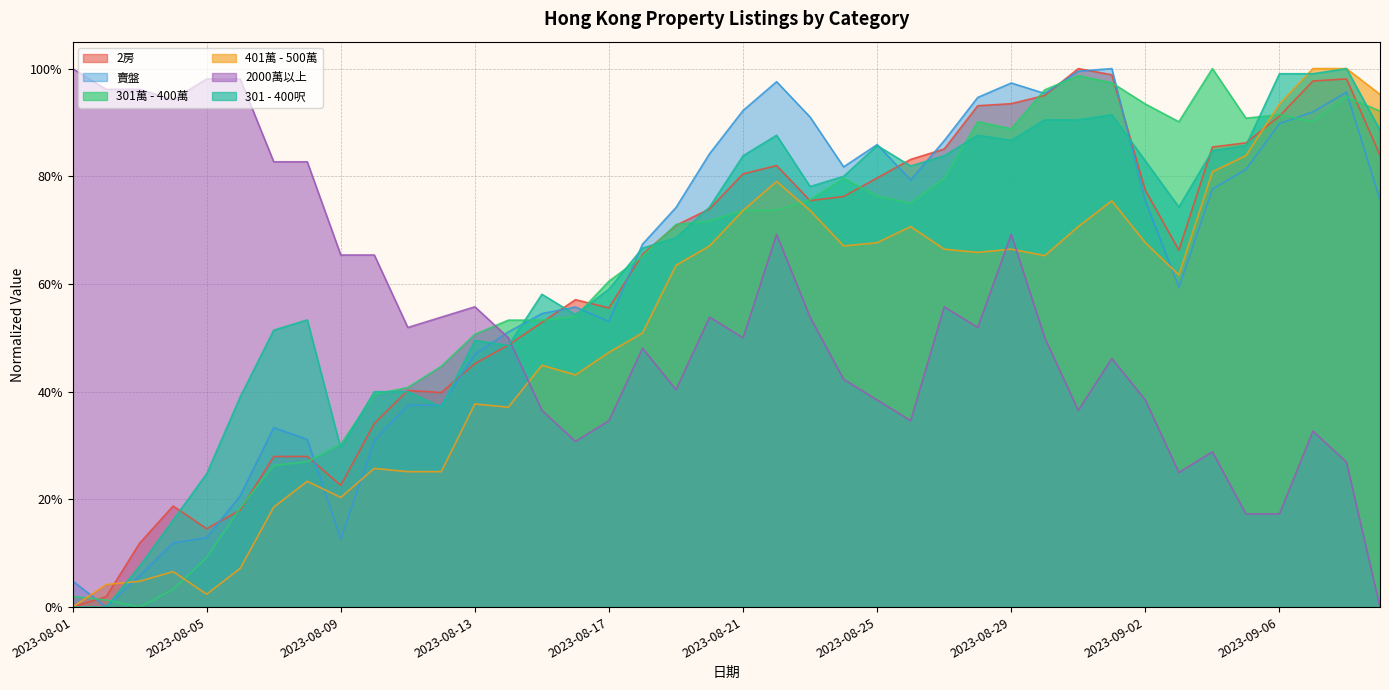

At how many categories does at least one series exceed 0?

40